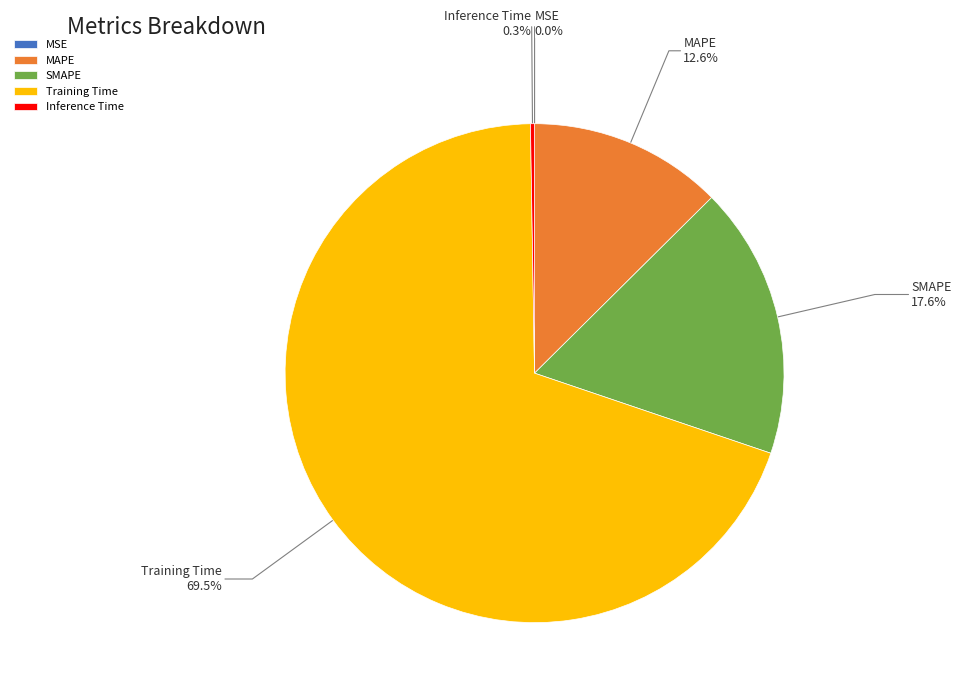

What percentage is the MAPE slice, to the nearest percent?

13%